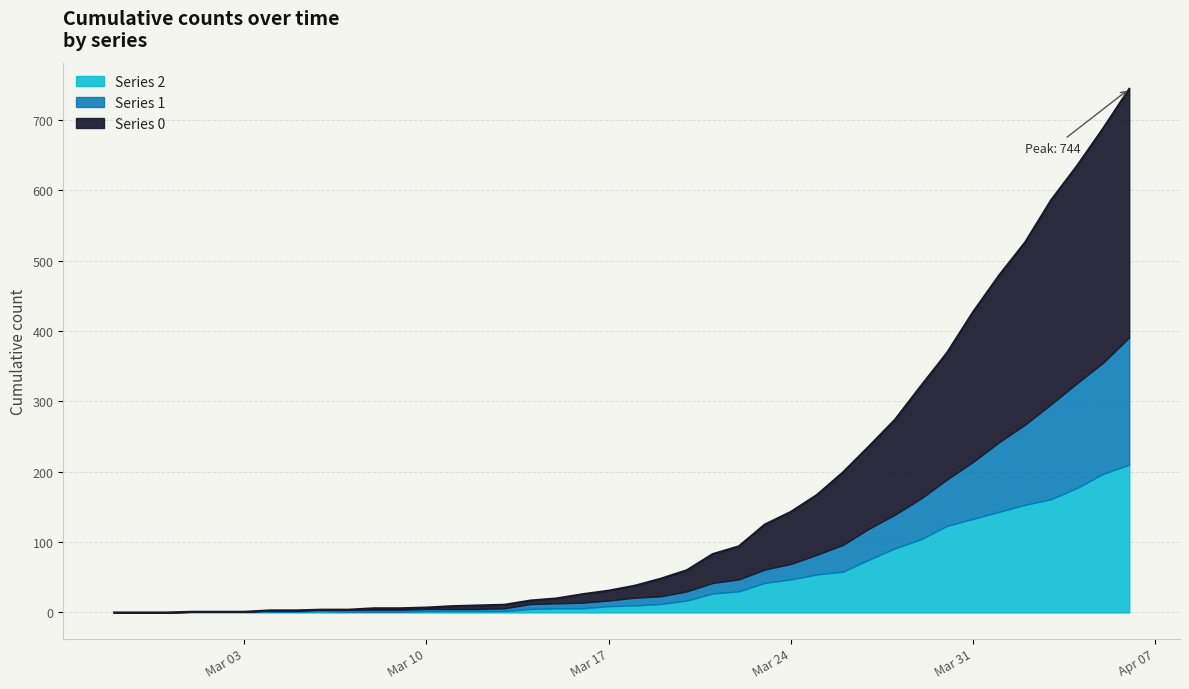

Does the chart display data point markers on the line(s)?

No